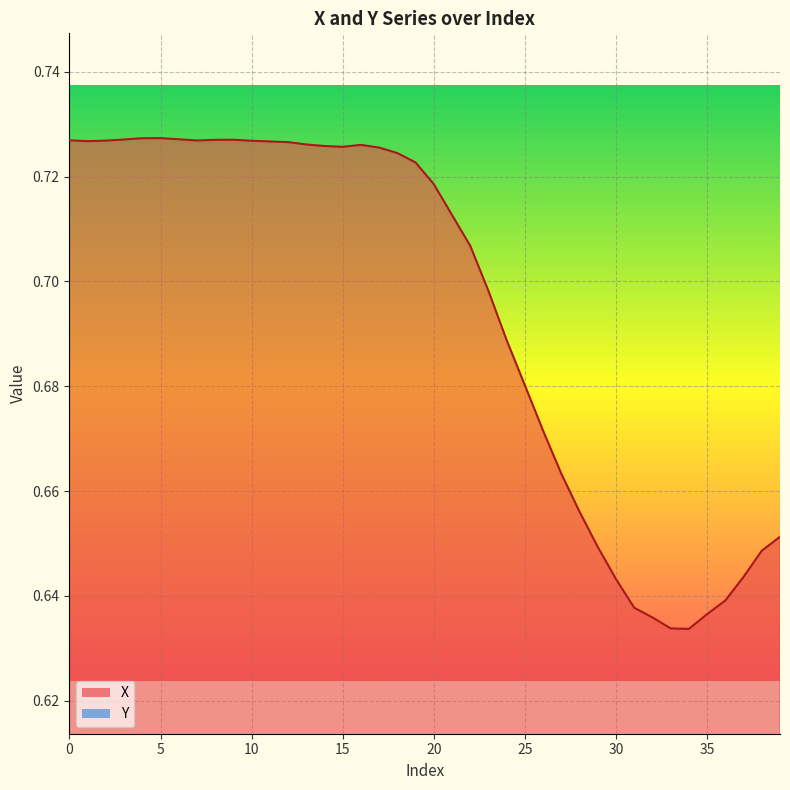

What is the value of the Y point at the 31st from the left?

0.4